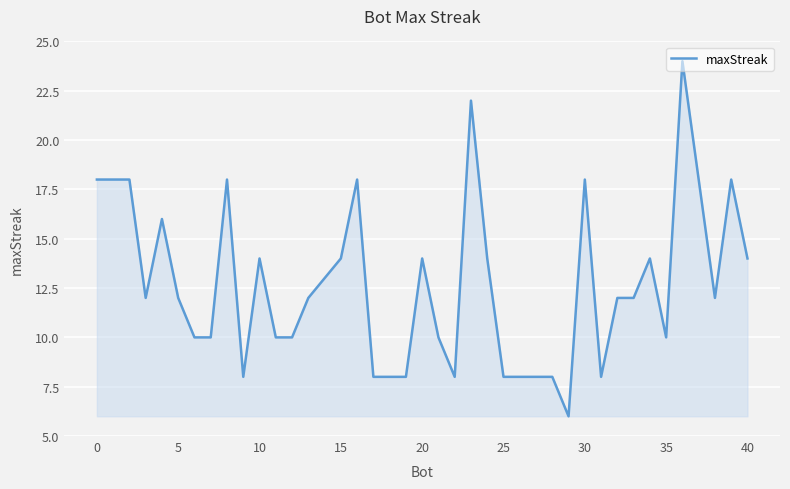

What is the maximum value shown in the chart?

24